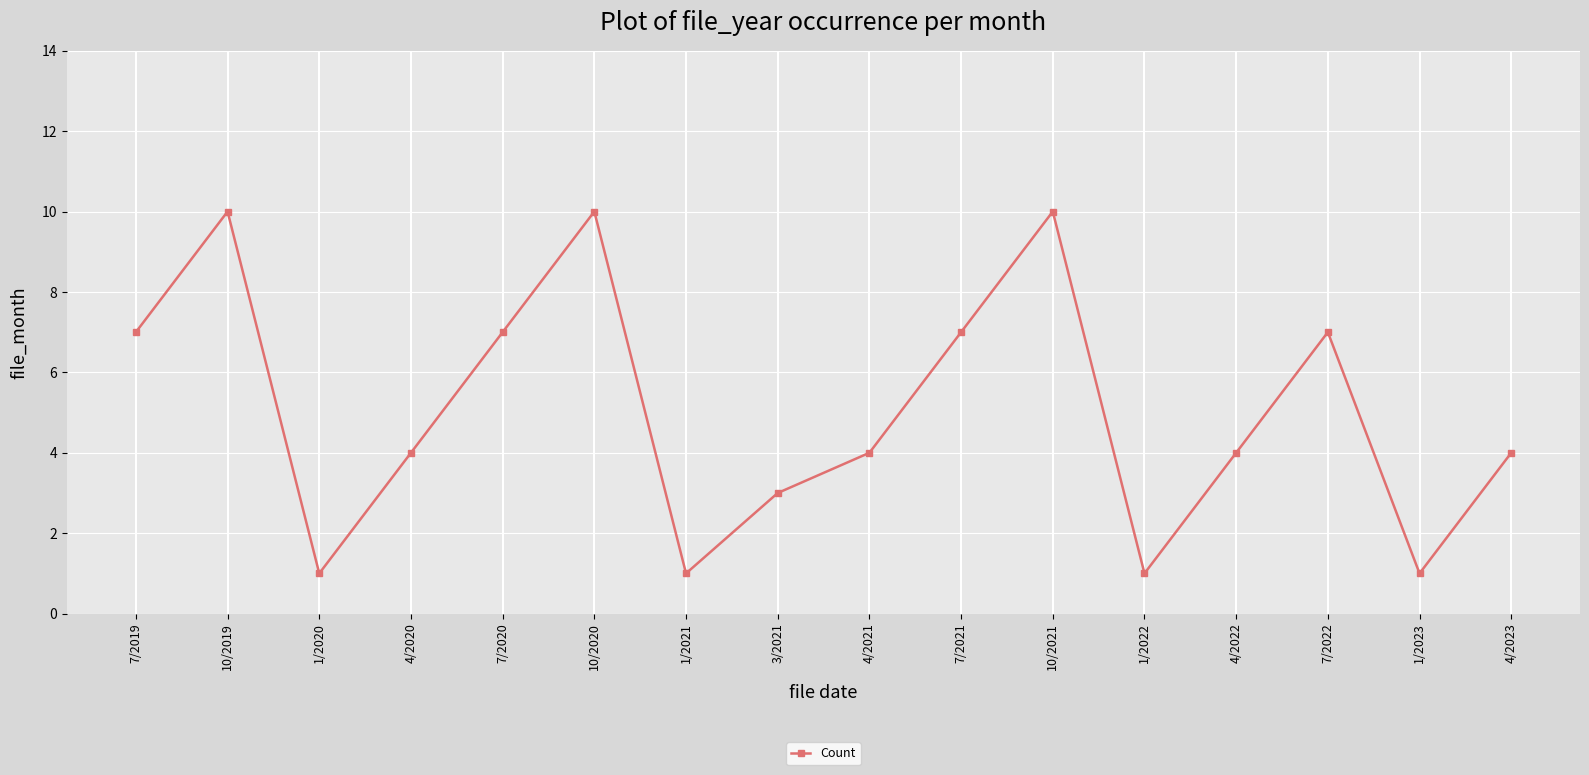

What is the average value?

5